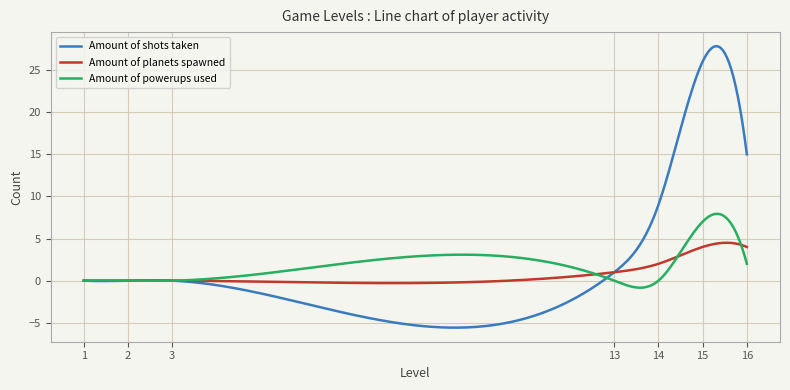

Which series has the widest spread of values?

Amount of shots taken